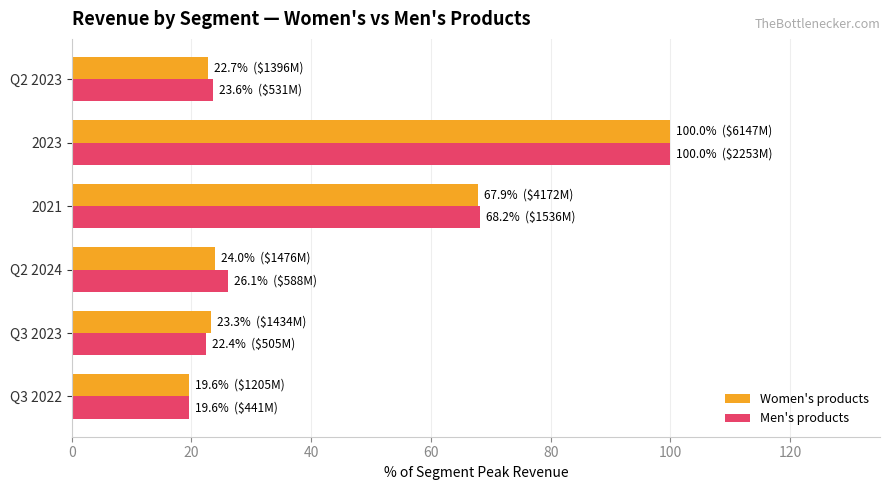

What is the greatest value displayed?

100.0